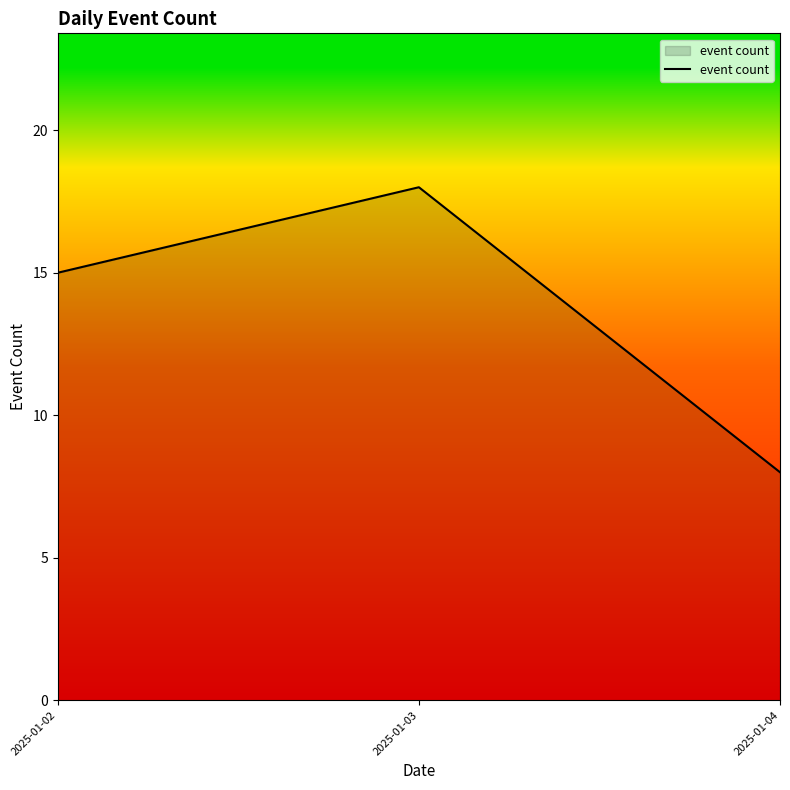

Reading right to left, extract all data points from this chart.

2025-01-04=8	2025-01-03=18	2025-01-02=15